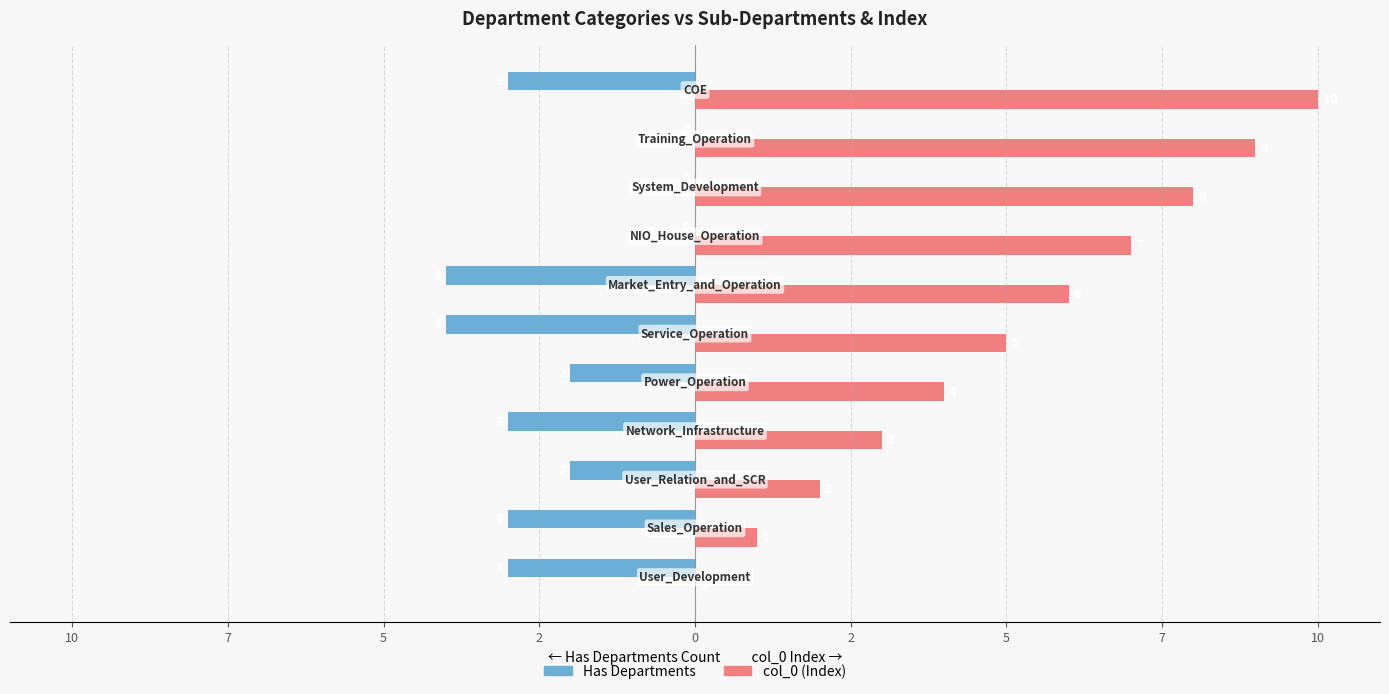

How many categories are shown in the chart?

11